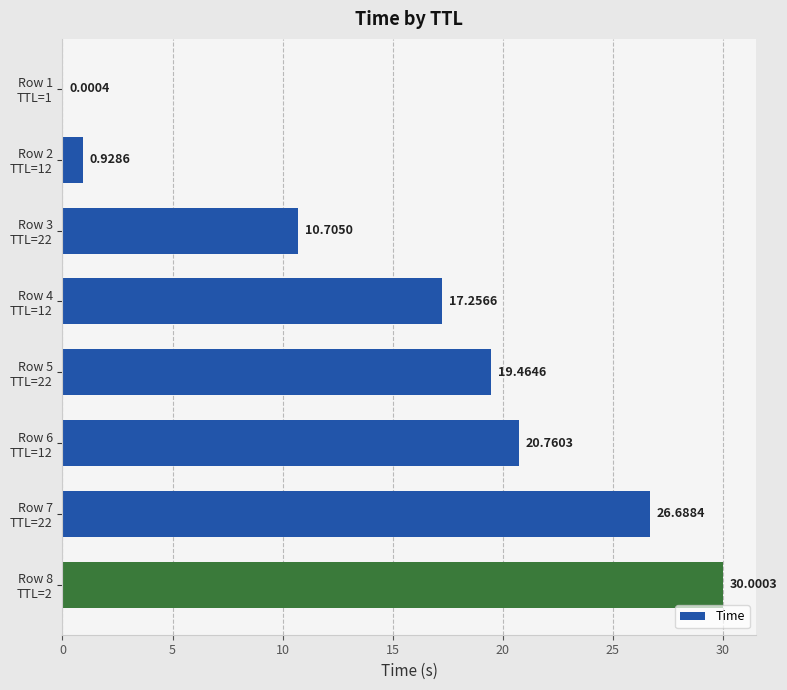

How many distinct data groups are displayed?

1